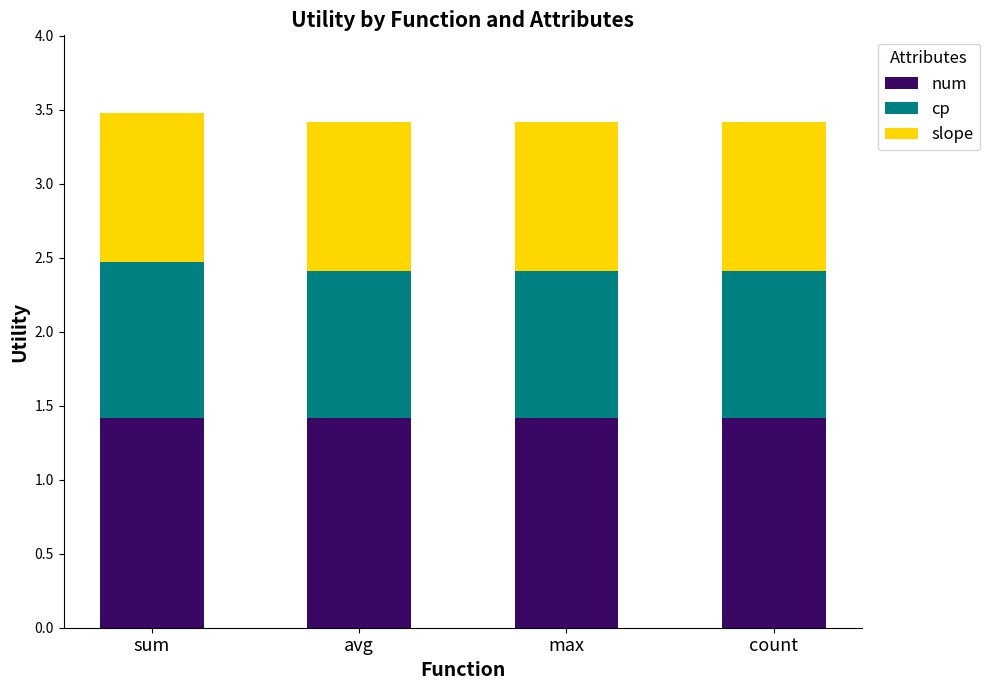

What is the minimum value for num?

1.4